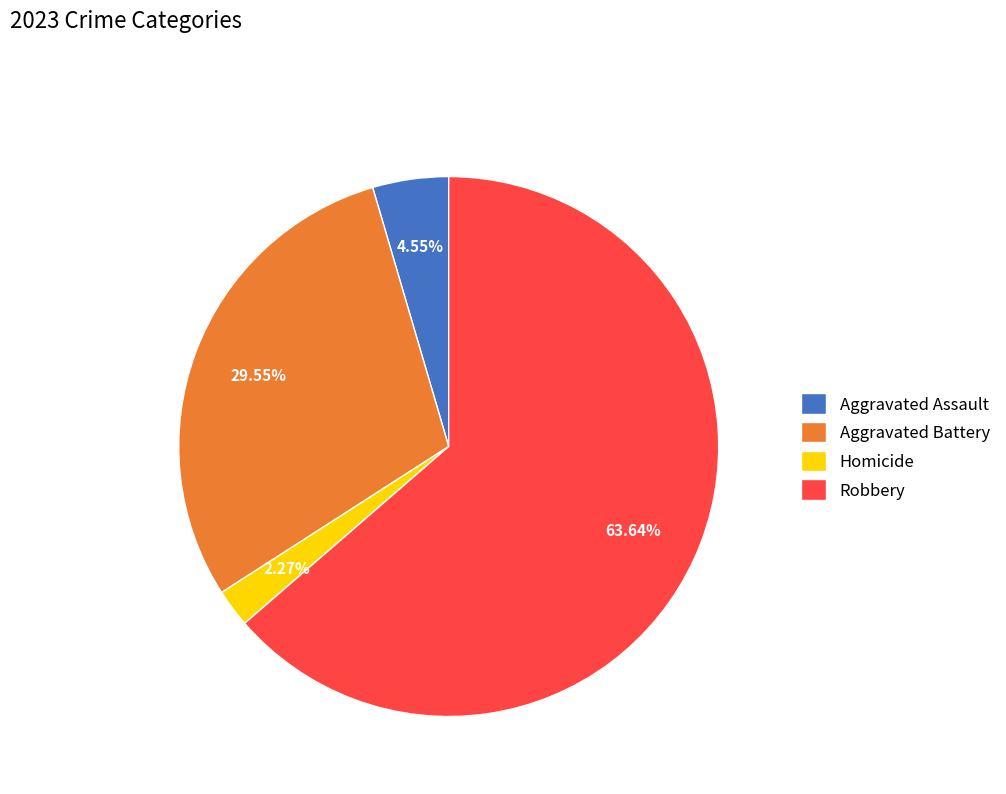

How many slices are in this pie chart?

4